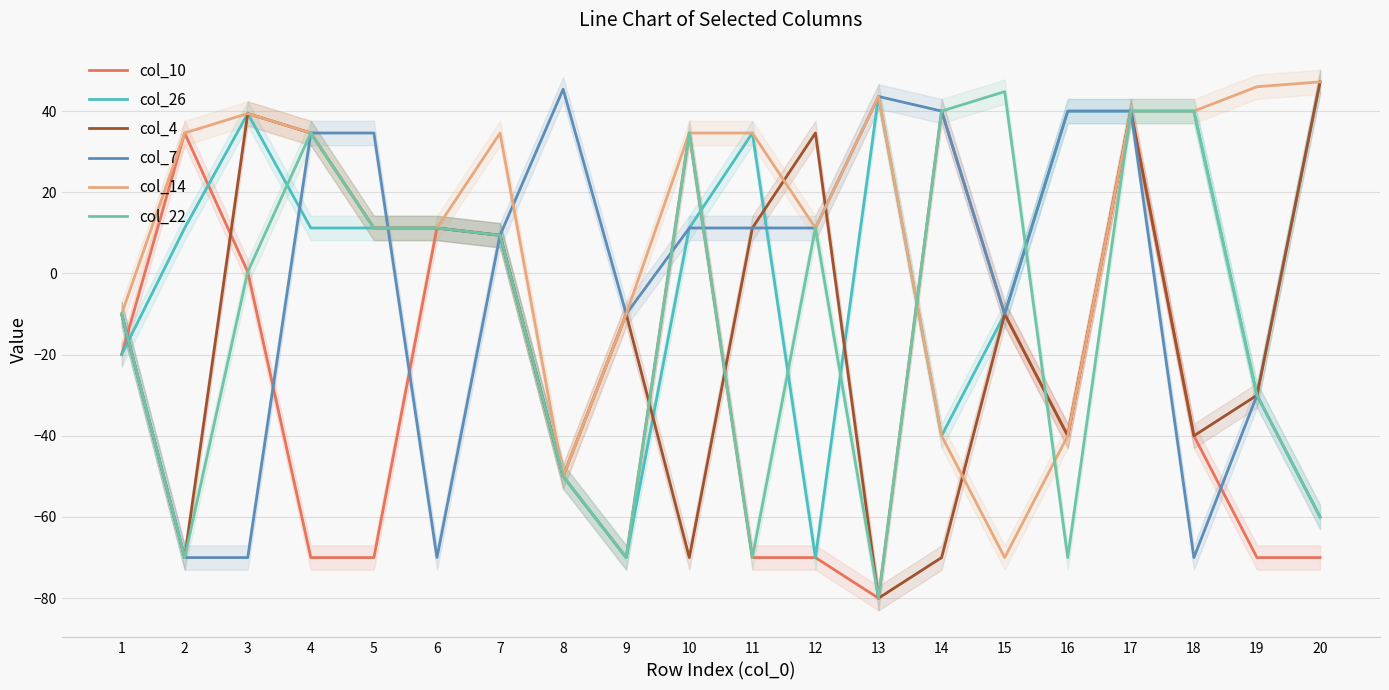

True or false: col_26 and col_7 cross at least once.

True